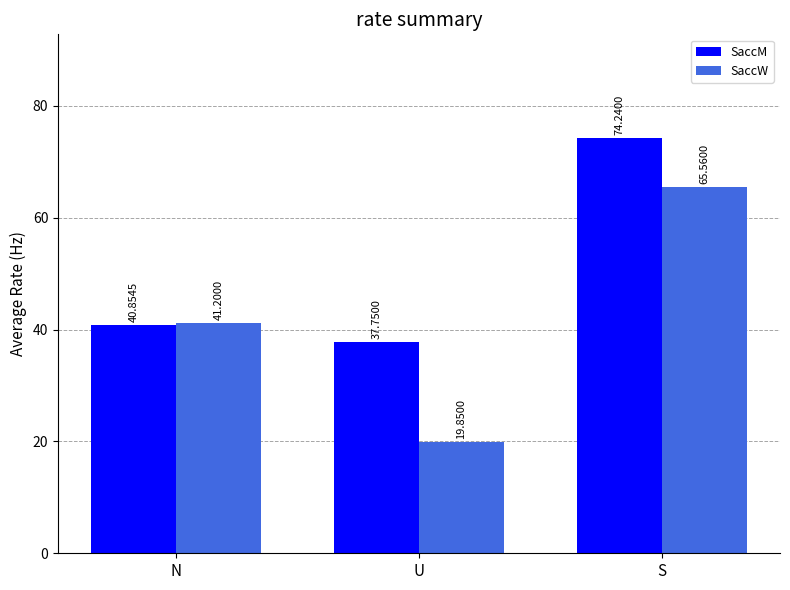

The SaccW series shows 12.9 at N. True or false?

False